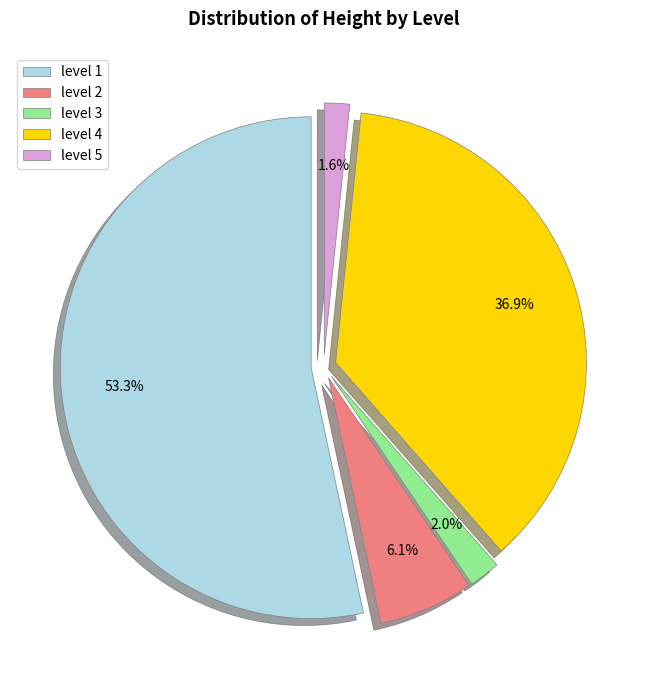

To the nearest percent, what is the difference between the largest and smallest slice percentages?

52%